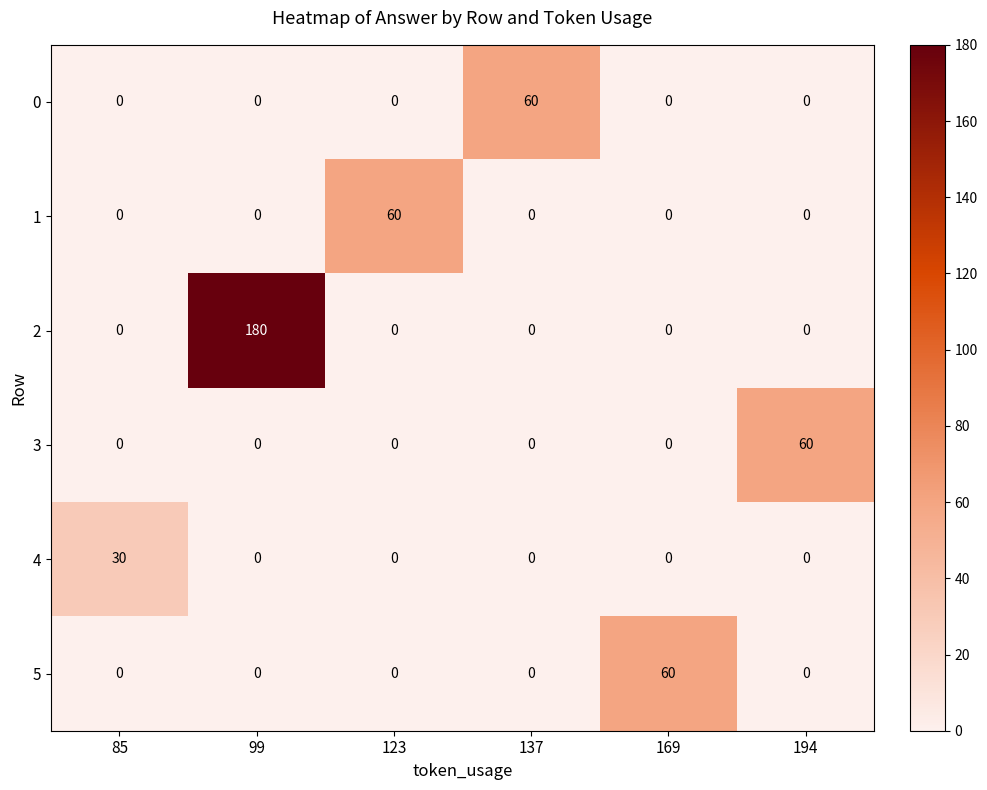

Which has a higher value, 194 or 85?

194